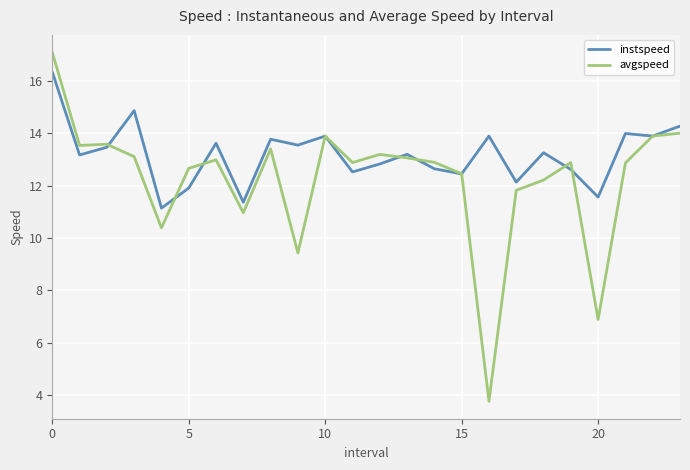

Which series has the widest spread of values?

avgspeed